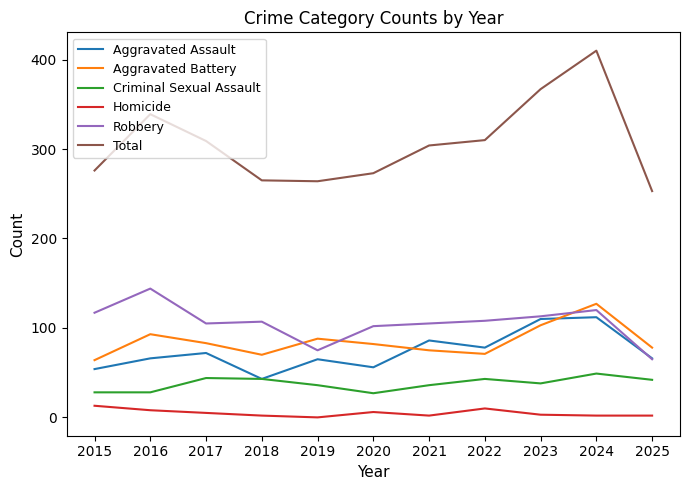

What is the highest value of the Aggravated Assault series?

112